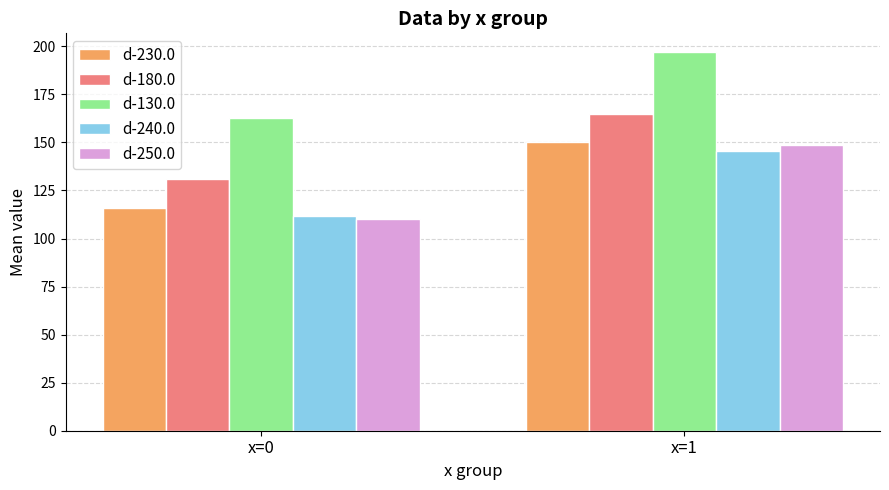

What is the average value of the d-240.0 series?

128.6